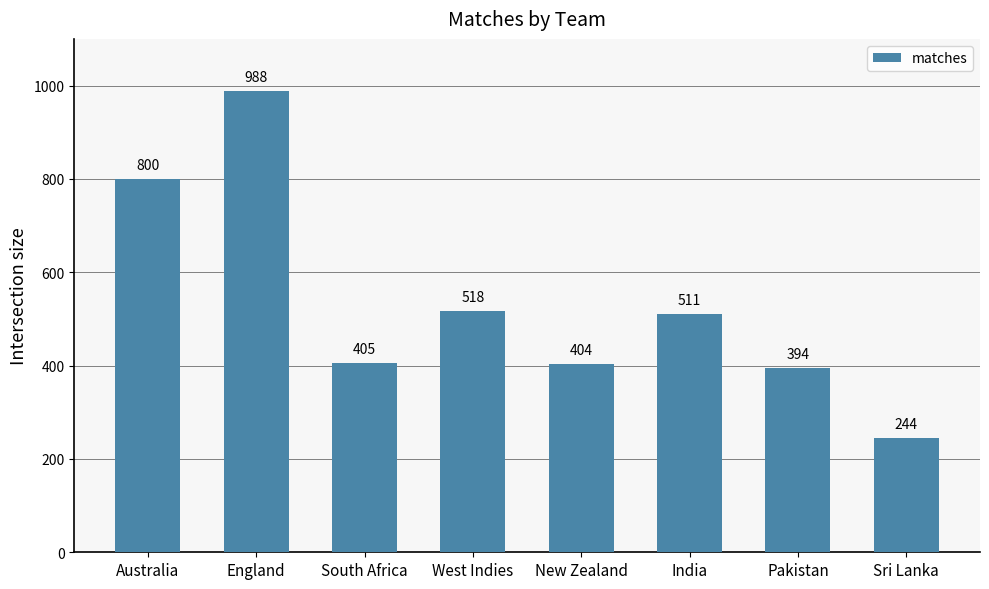

What is the greatest value displayed?

988